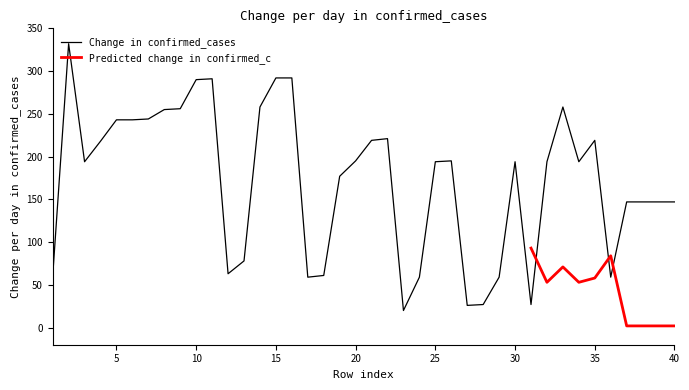

How many values are below 194?

17